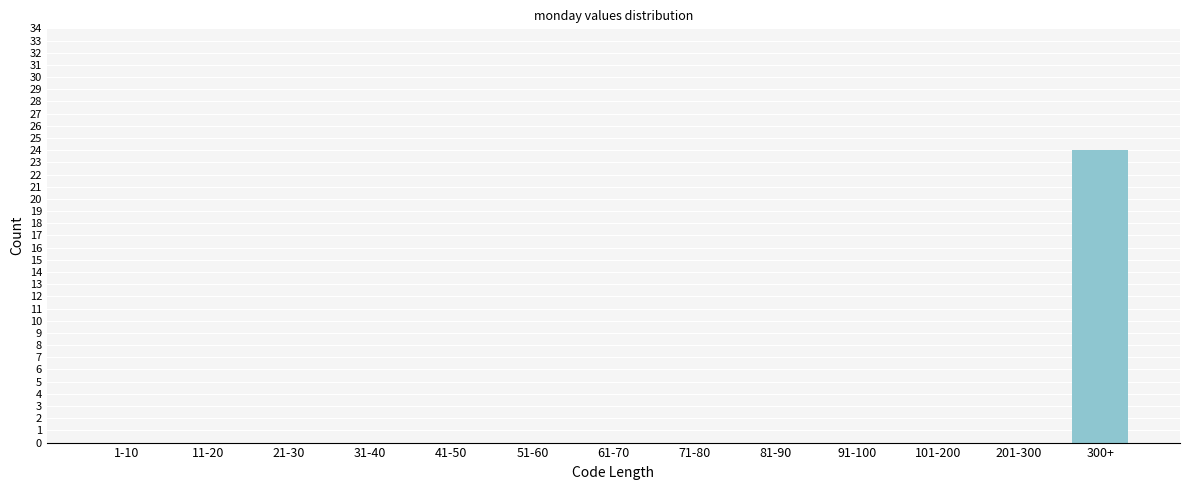

Reading left to right, extract all data points from this chart.

1-10=0	11-20=0	21-30=0	31-40=0	41-50=0	51-60=0	61-70=0	71-80=0	81-90=0	91-100=0	101-200=0	201-300=0	300+=24